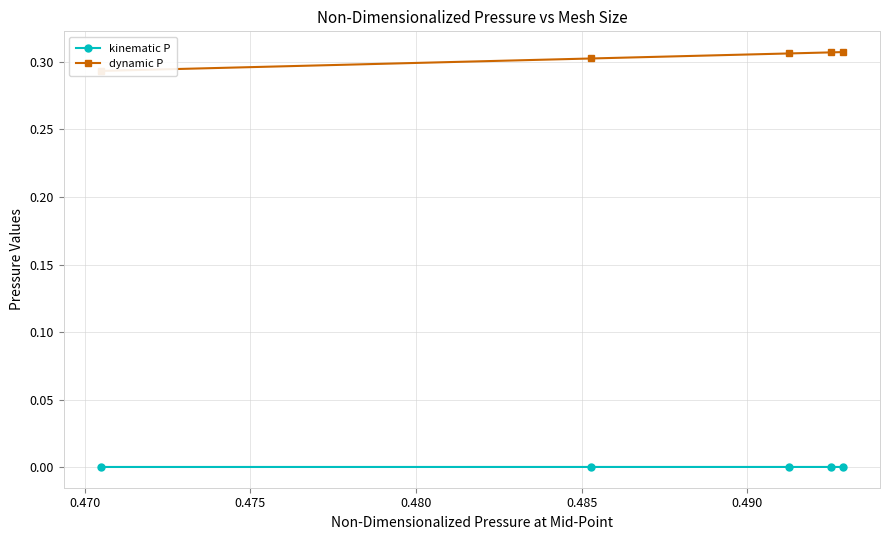

At 0.480, list the series in order from smallest to largest.

kinematic P, dynamic P